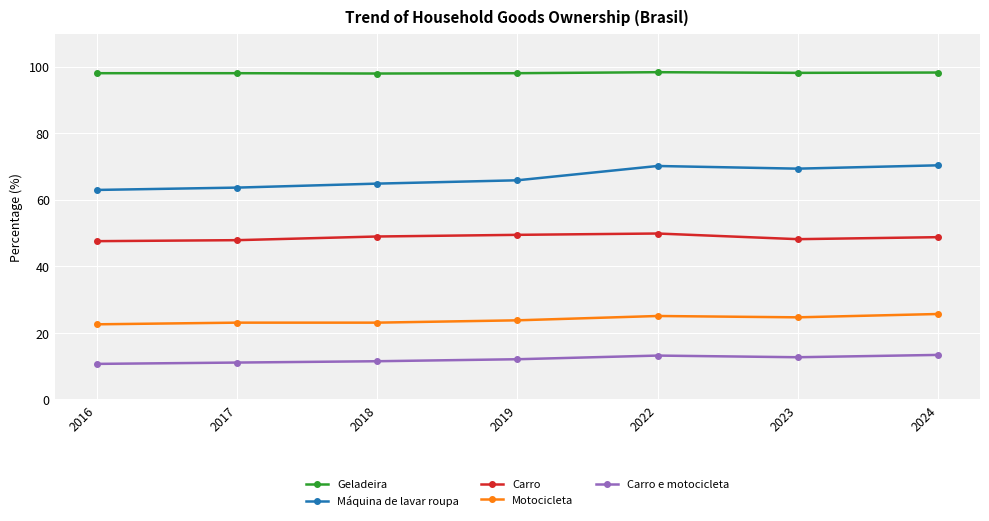

Which series has the largest total across all categories?

Geladeira